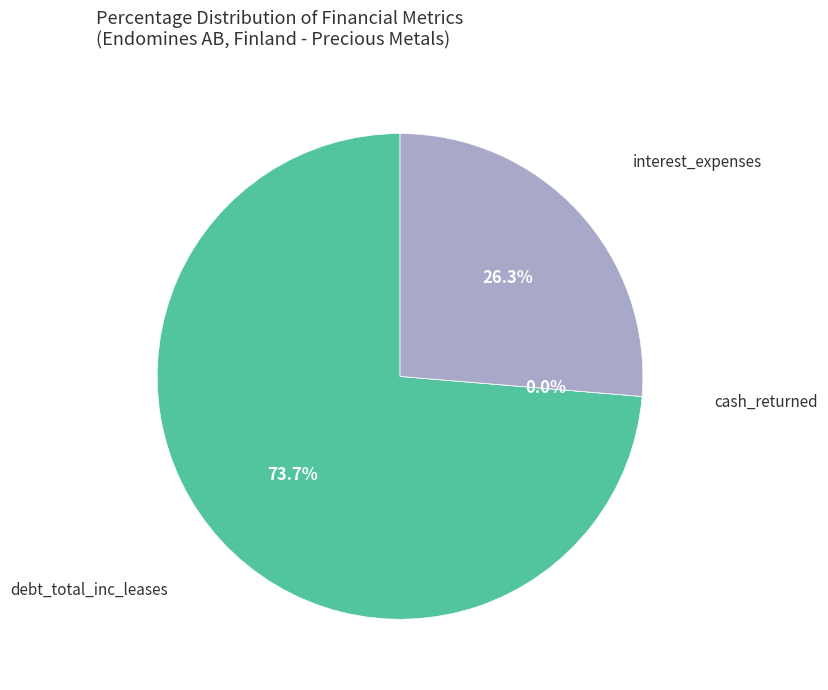

Rank the categories by value from highest to lowest.

debt_total_inc_leases, interest_expenses, cash_returned